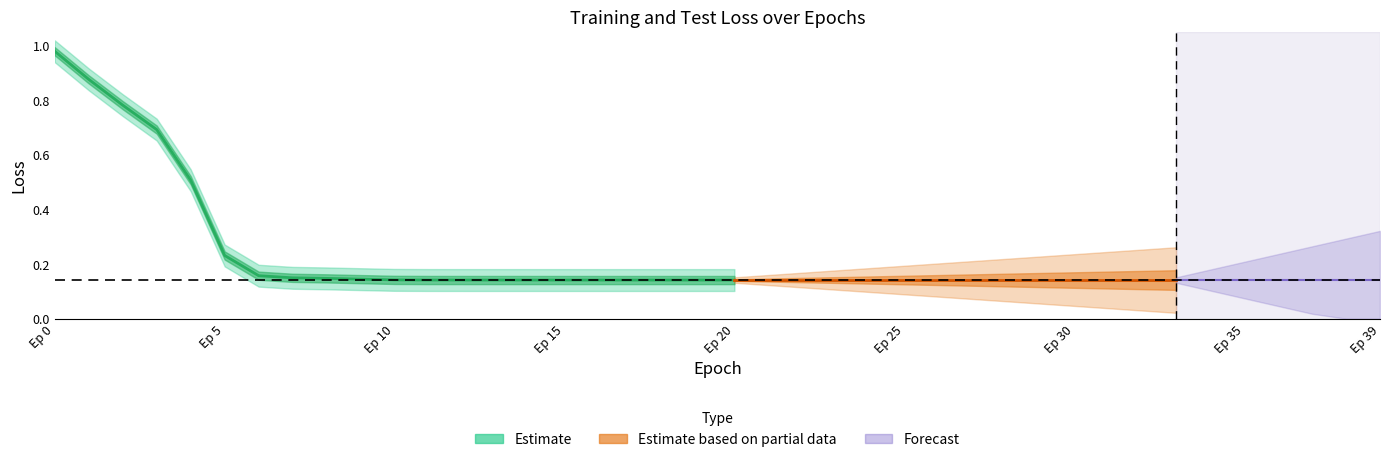

How many lines are shown in the chart?

2